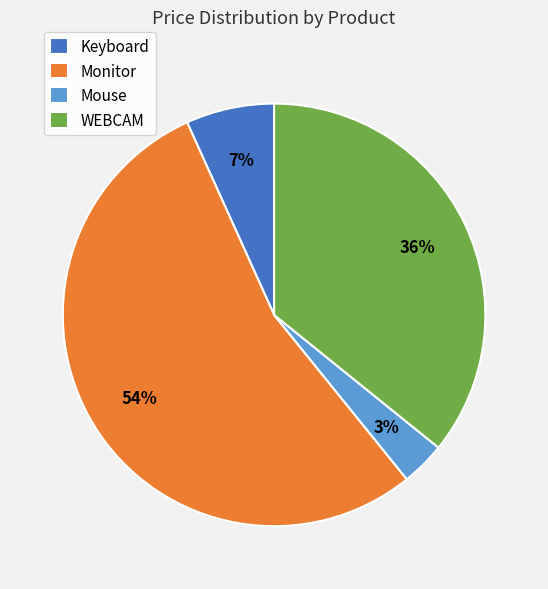

Which category has the biggest portion of the pie?

Monitor